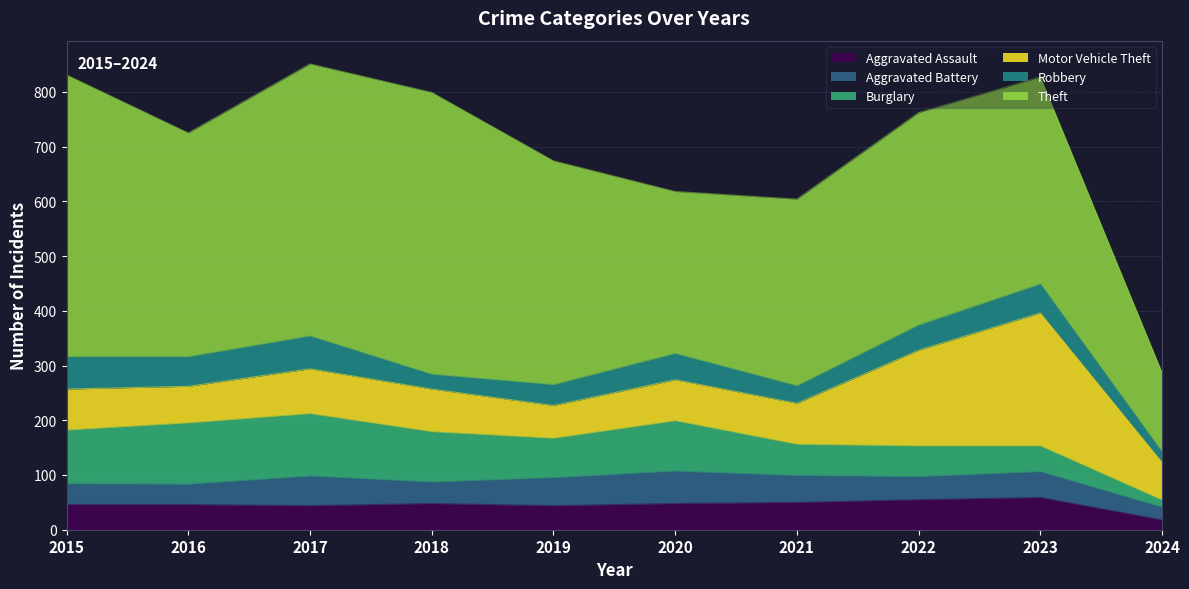

What is the sum of the Aggravated Assault values at 2018 and 2023?

107